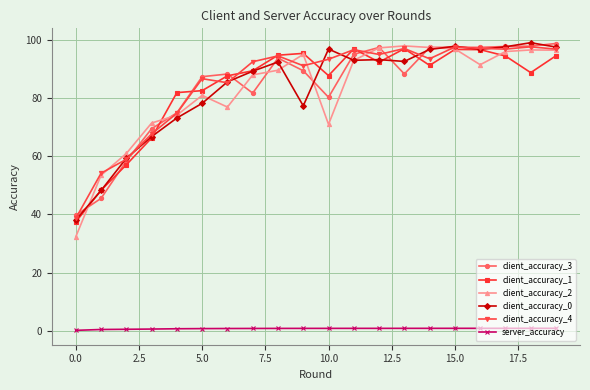

What is the greatest value displayed?

98.9